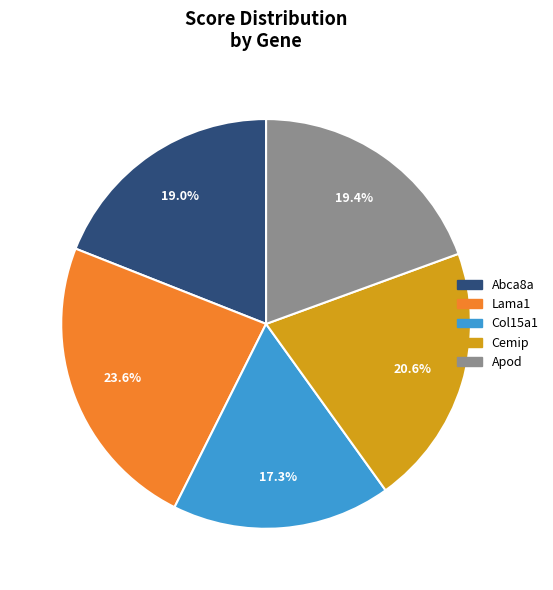

Which category has the biggest portion of the pie?

Lama1